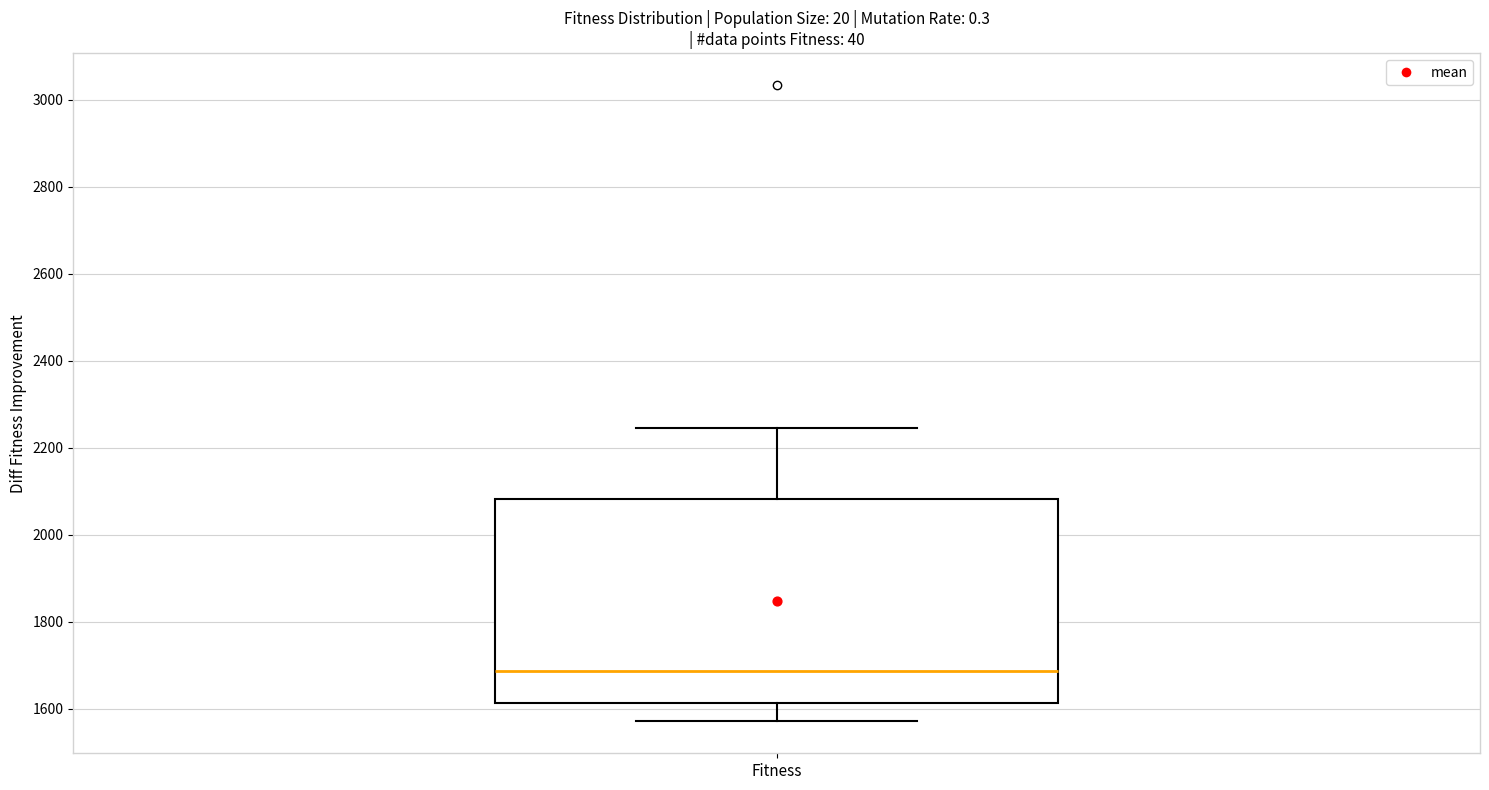

Where is the lower edge of the box for Fitness on the y-axis? The values are not printed on the chart, so give them approximately, as read against the axis.

1620